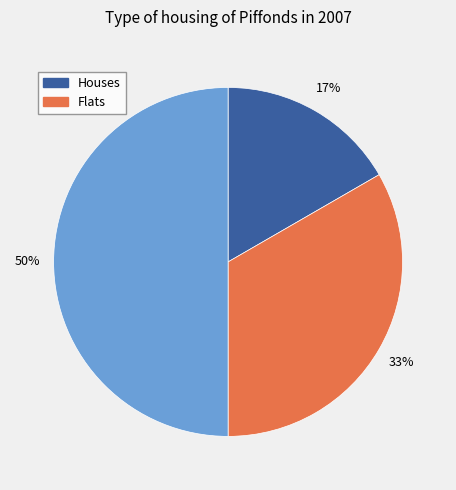

To the nearest percent, what is the difference between the largest and smallest slice percentages?

33%